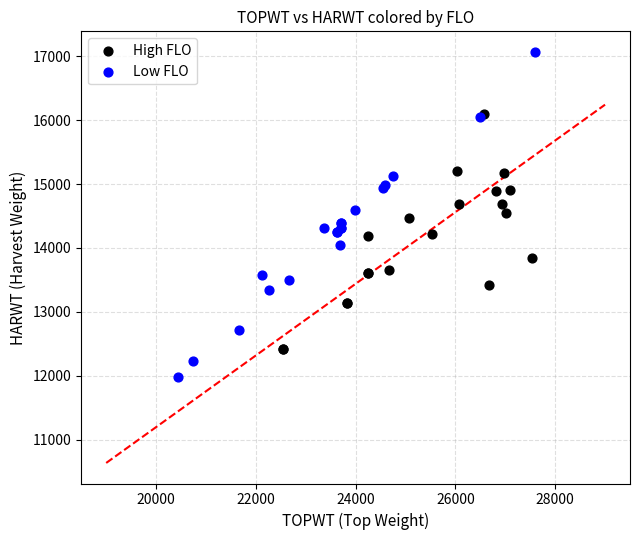

Which series has the widest spread of Y values?

Low FLO